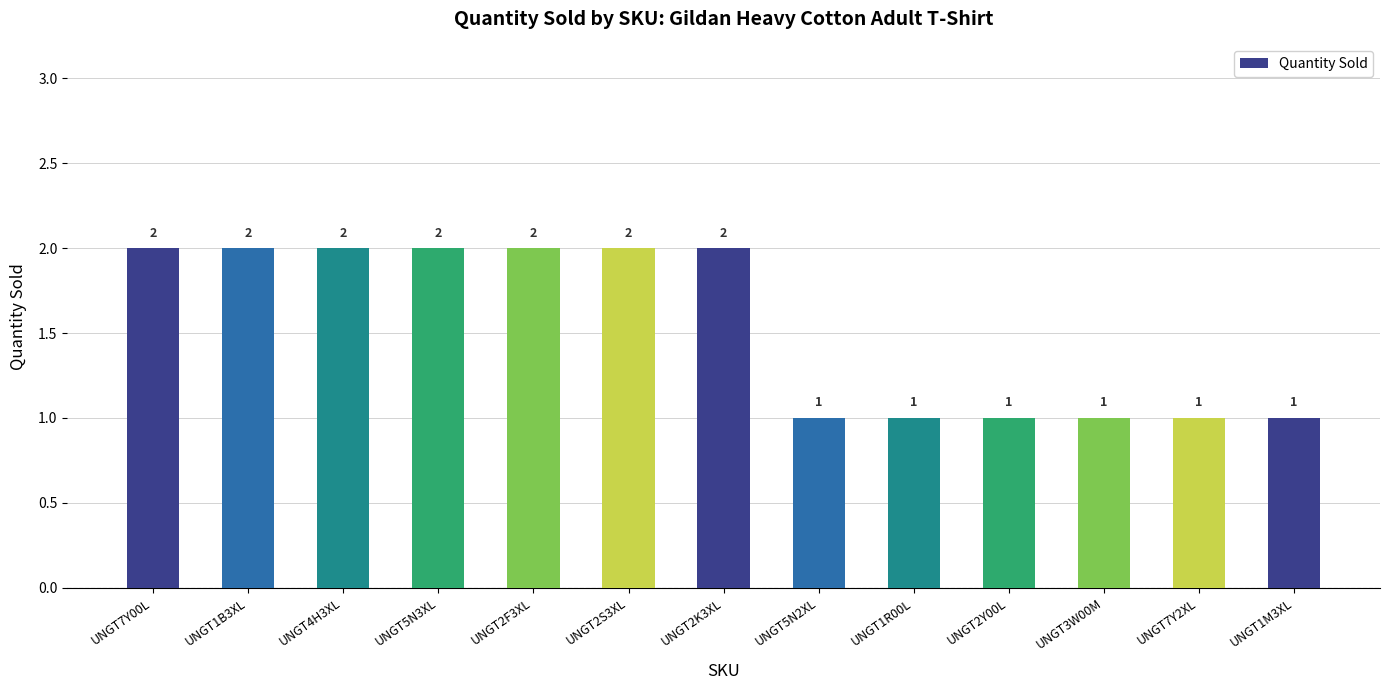

What is the label of the 10th bar from the right?

UNGT5N3XL